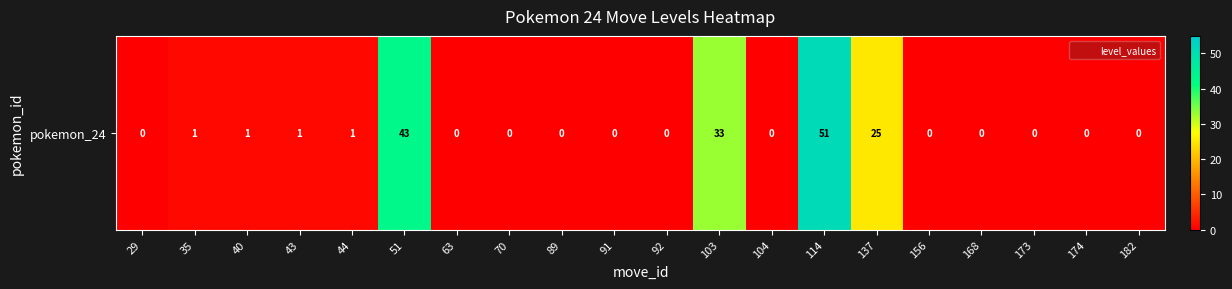

Rank the categories by value from highest to lowest.

114, 51, 103, 137, 35, 40, 43, 44, 29, 63, 70, 89, 91, 92, 104, 156, 168, 173, 174, 182